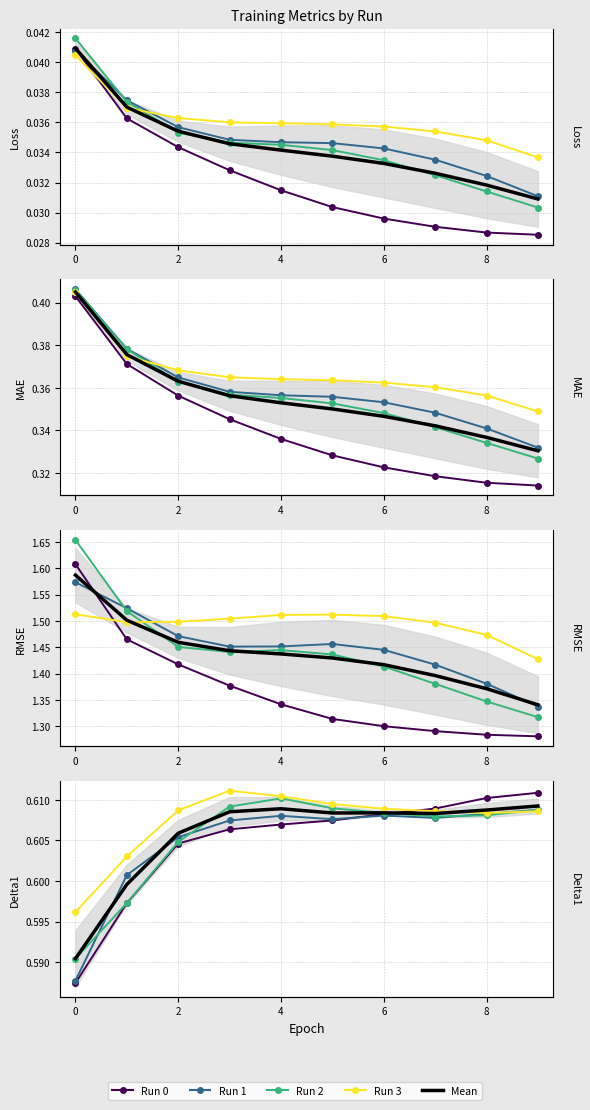

How many lines are shown in the chart?

5